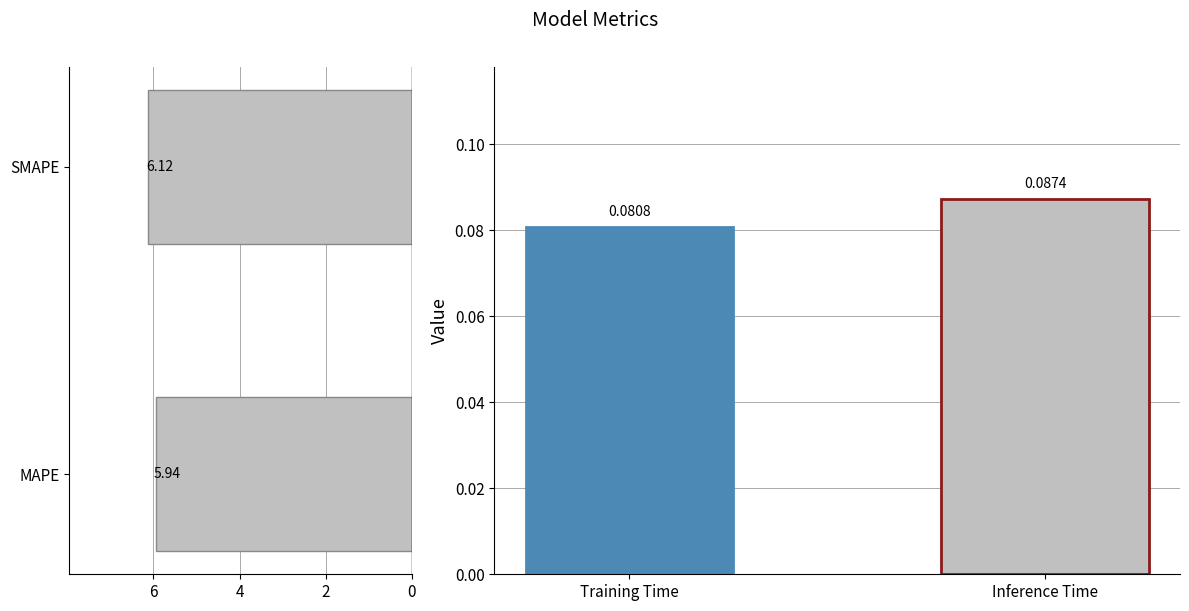

What is the average value?

0.1